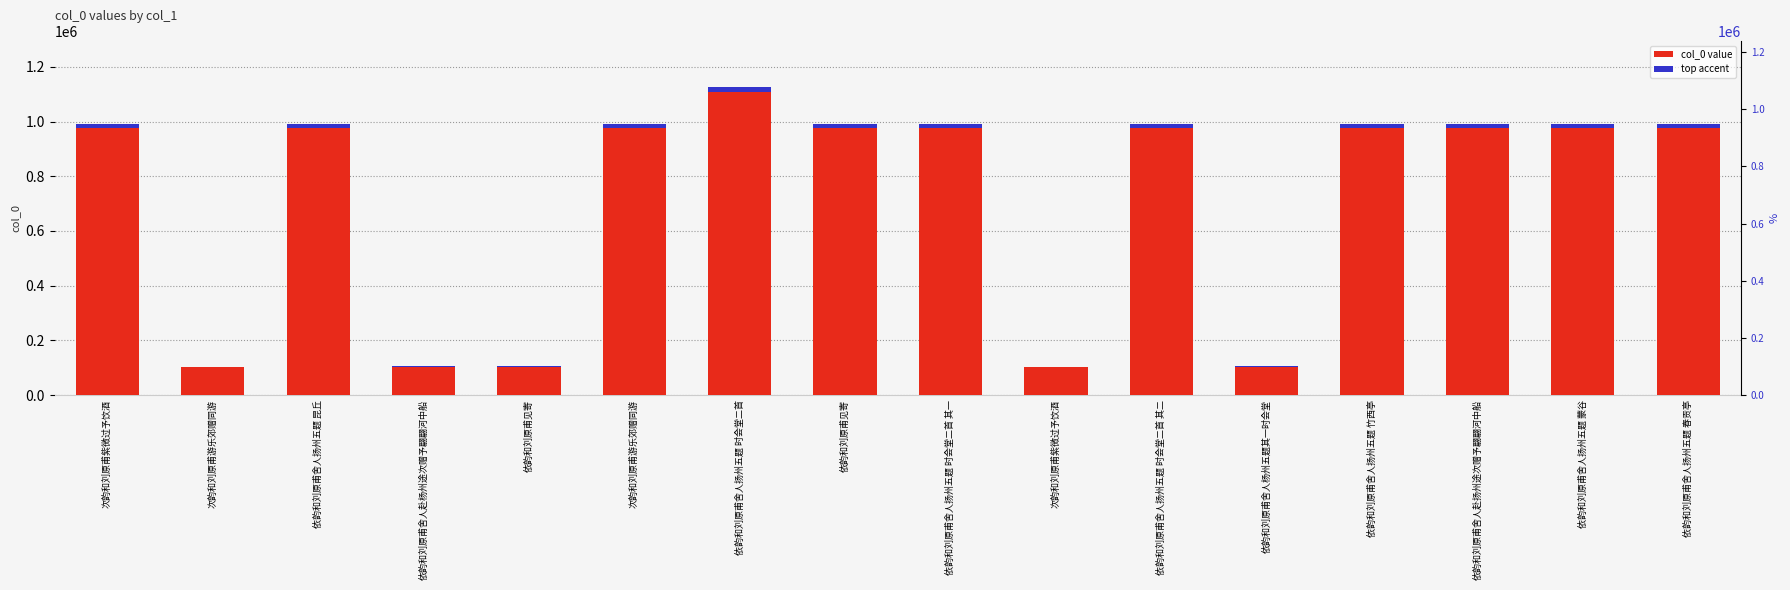

What is the minimum value shown in the chart?

103466